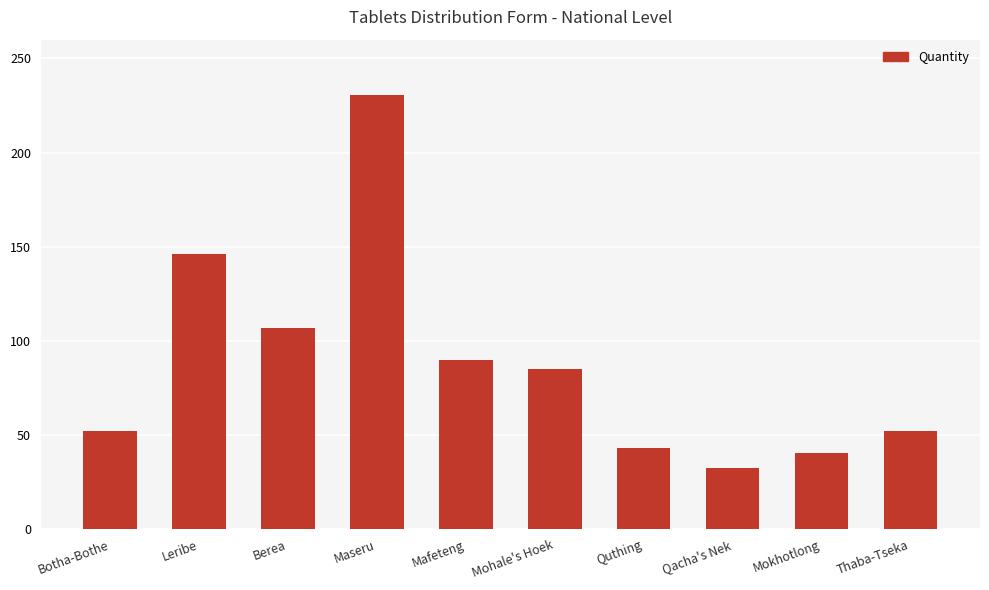

True or false: the data shows 230.7 at Maseru.

True